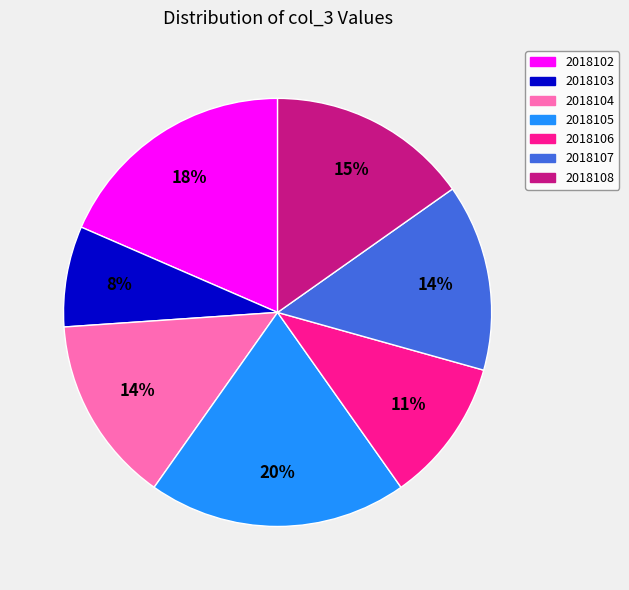

To the nearest percent, what is the average slice percentage?

14%